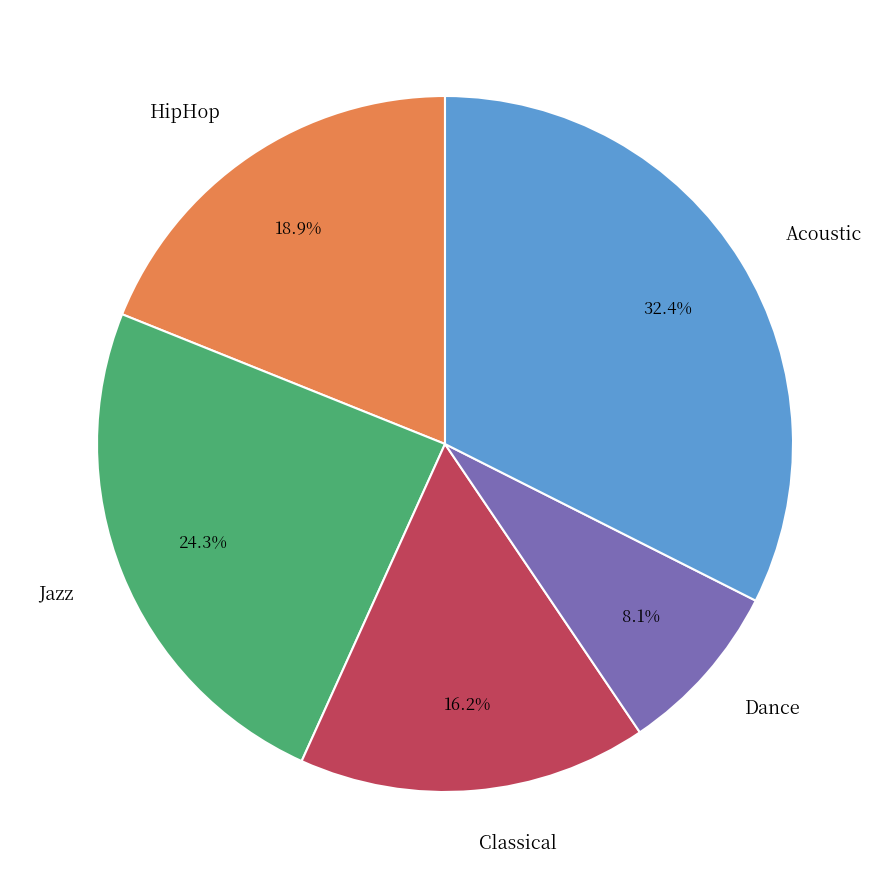

True or false: Jazz accounts for 24% of the total.

True